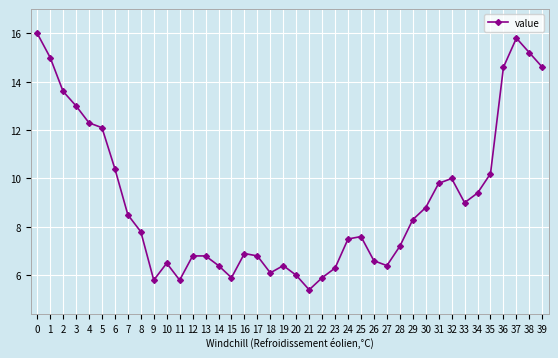

Does the chart have visible grid lines?

Yes